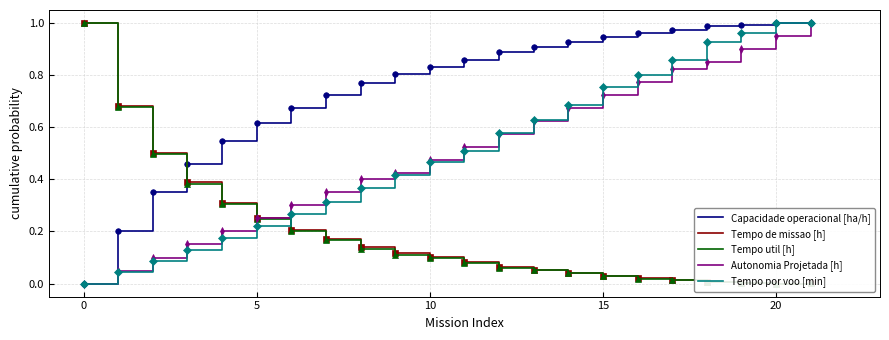

Count the number of categories in the chart.

22